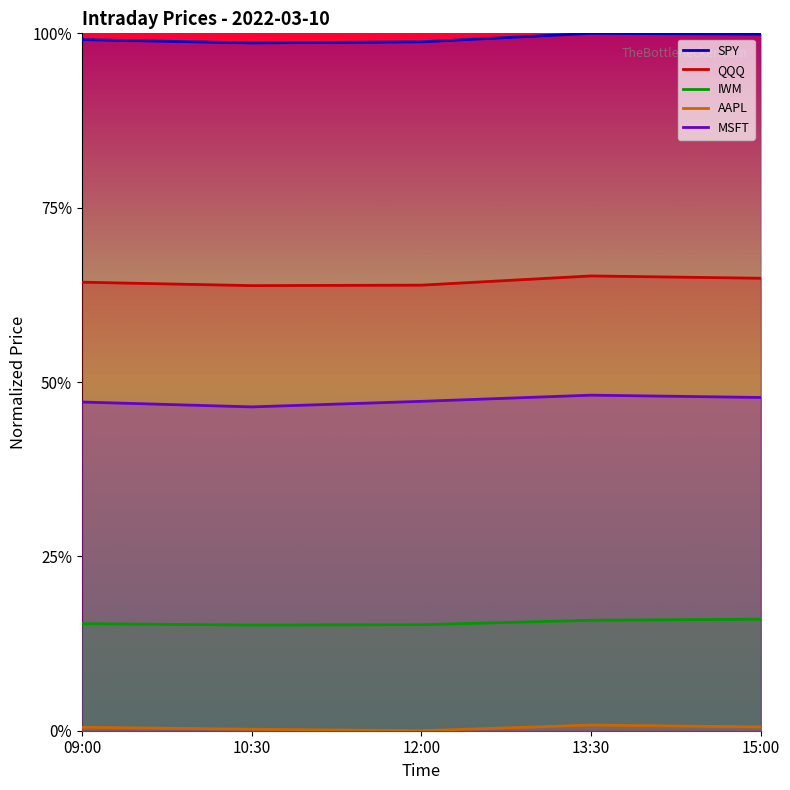

Reading left to right, extract all data points from this chart.

SPY: 1.0	1.0	1.0	1.0	1.0
QQQ: 0.6	0.6	0.6	0.7	0.6
IWM: 0.2	0.2	0.2	0.2	0.2
AAPL: 0.0	0.0	0.0	0.0	0.0
MSFT: 0.5	0.5	0.5	0.5	0.5